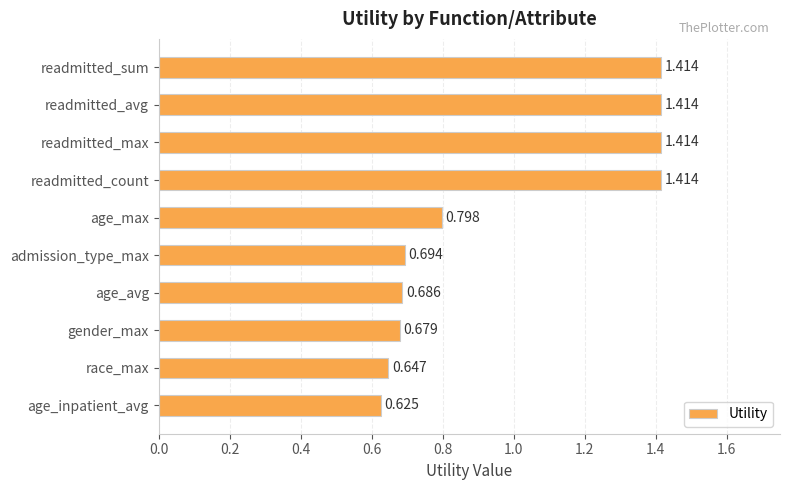

Between readmitted_sum and age_avg, which is larger?

readmitted_sum